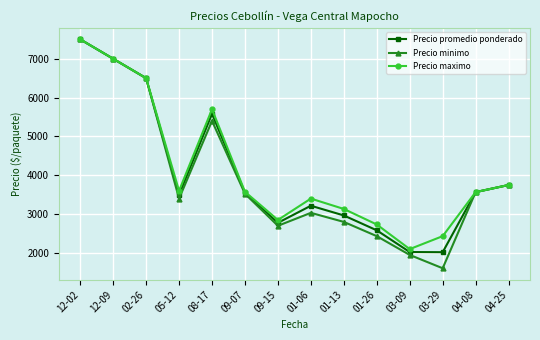

What is the label of the 6th point from the left?

09-07